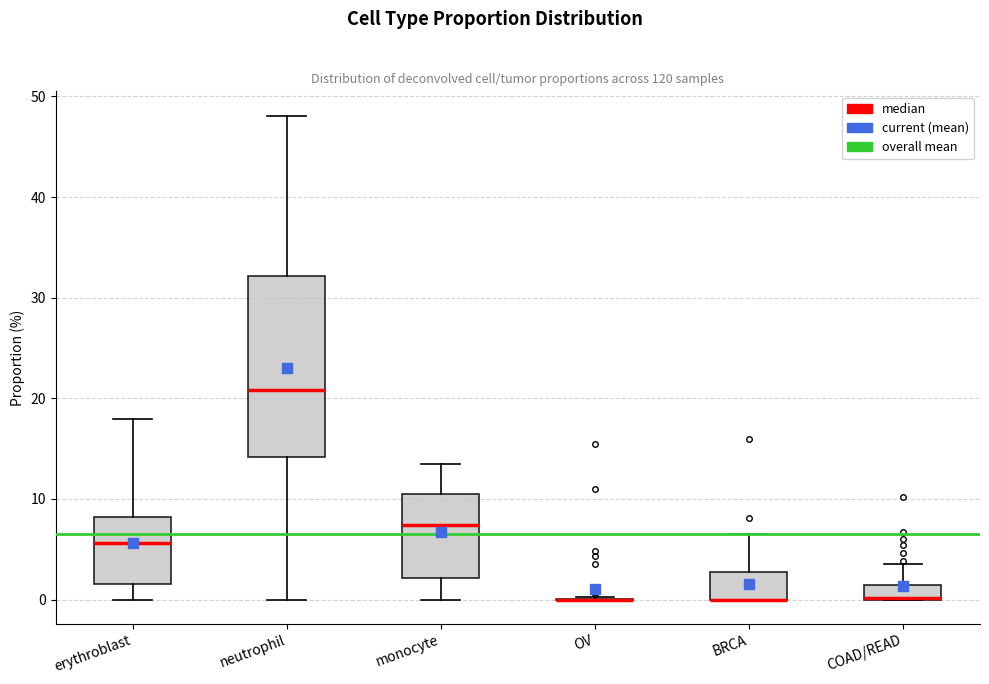

Which box is the tallest, from its lower edge to its upper edge?

neutrophil